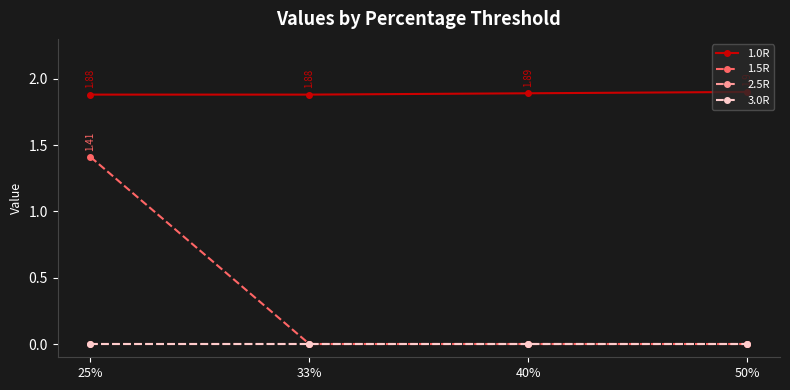

True or false: 1.0R has more than 1 points higher than both neighbors.

False